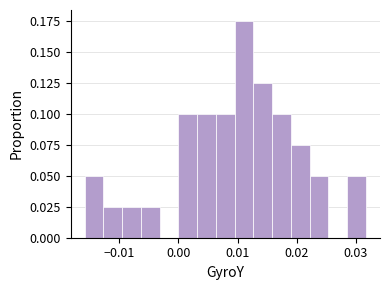

Read against the x-axis, roughly where is the centre of the tallest bar?

0.011